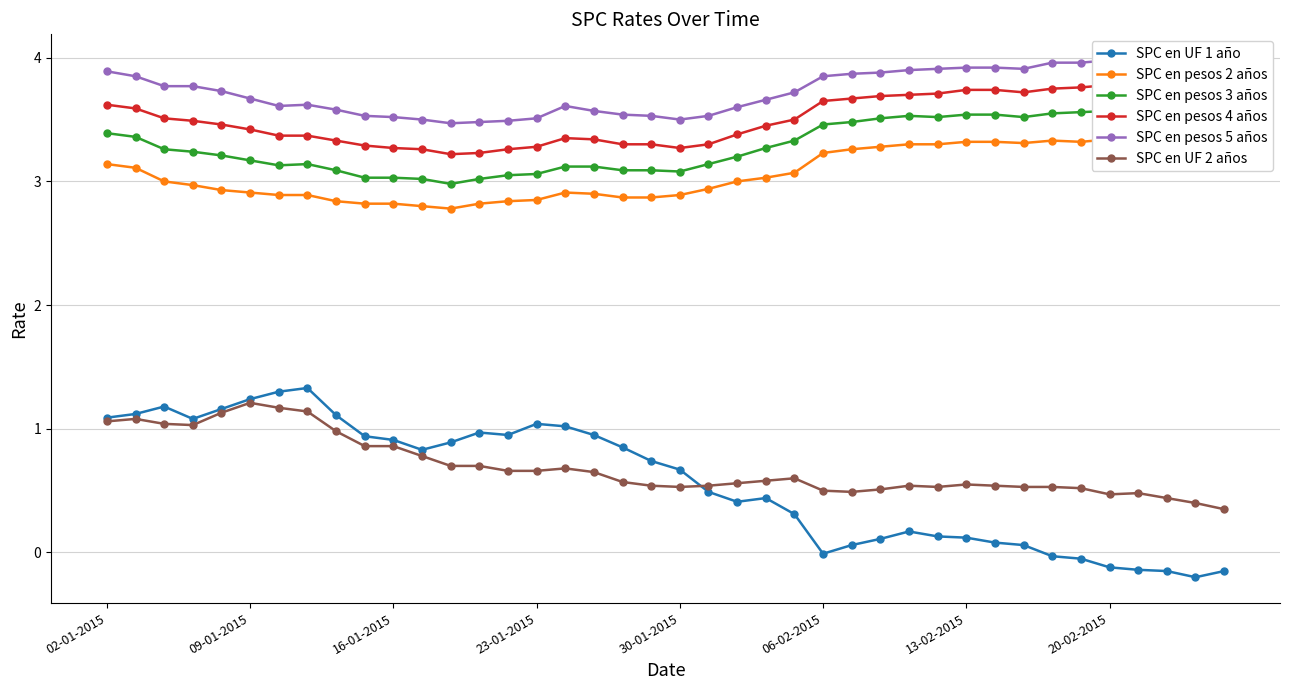

Is this an area chart (filled region under the line)?

No